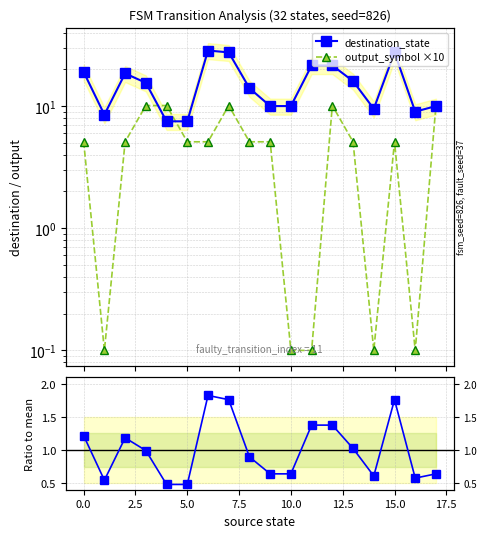

True or false: destination_state / mean and output_symbol ×10 intersect in this chart.

True